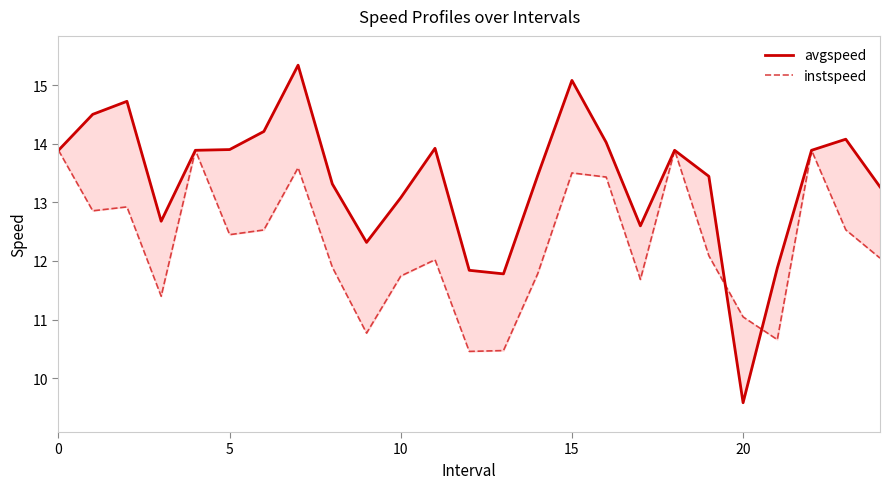

Is the value of instspeed at 21 greater than the value of avgspeed at 0?

No